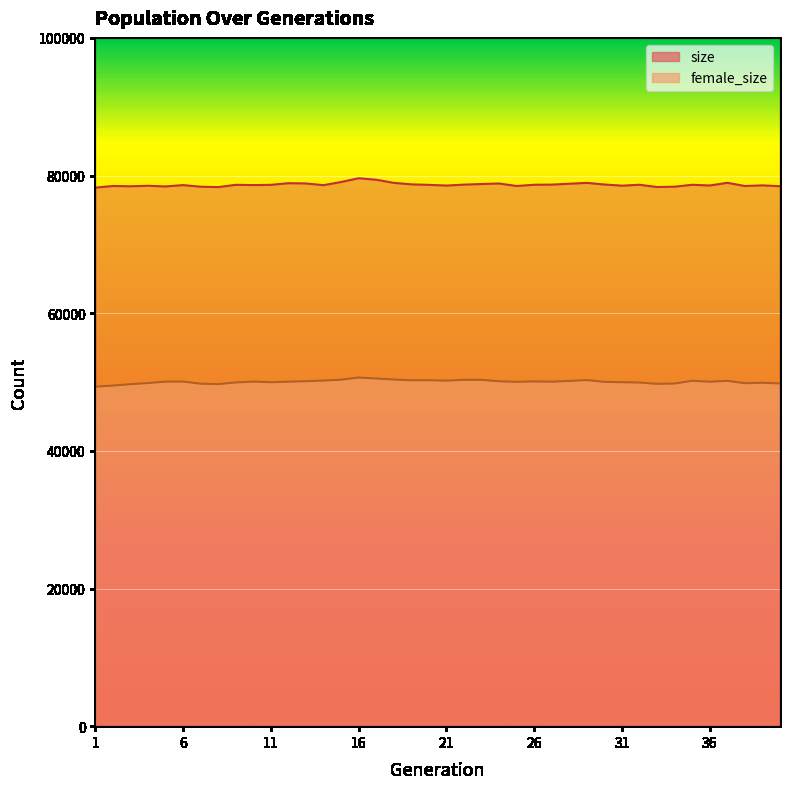

The female_size series shows 10621 at 25. True or false?

False